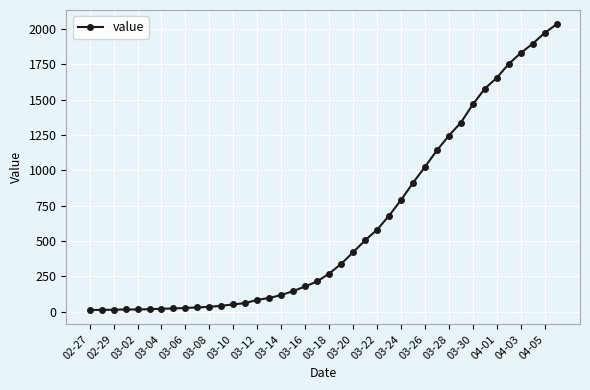

How many lines are shown in the chart?

1